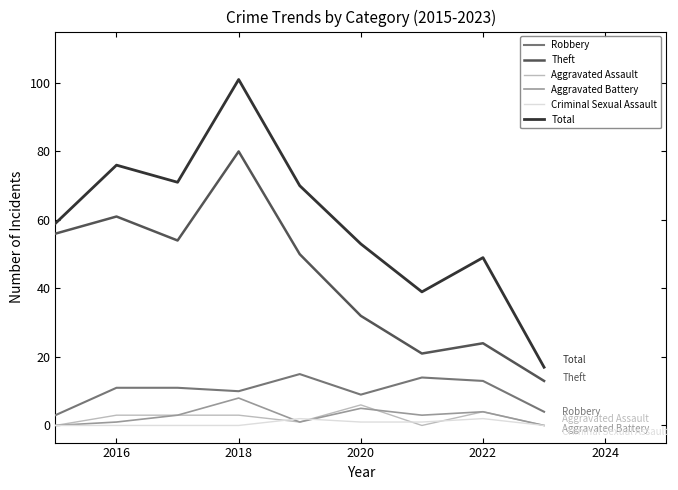

Which series has the largest total across all categories?

Total